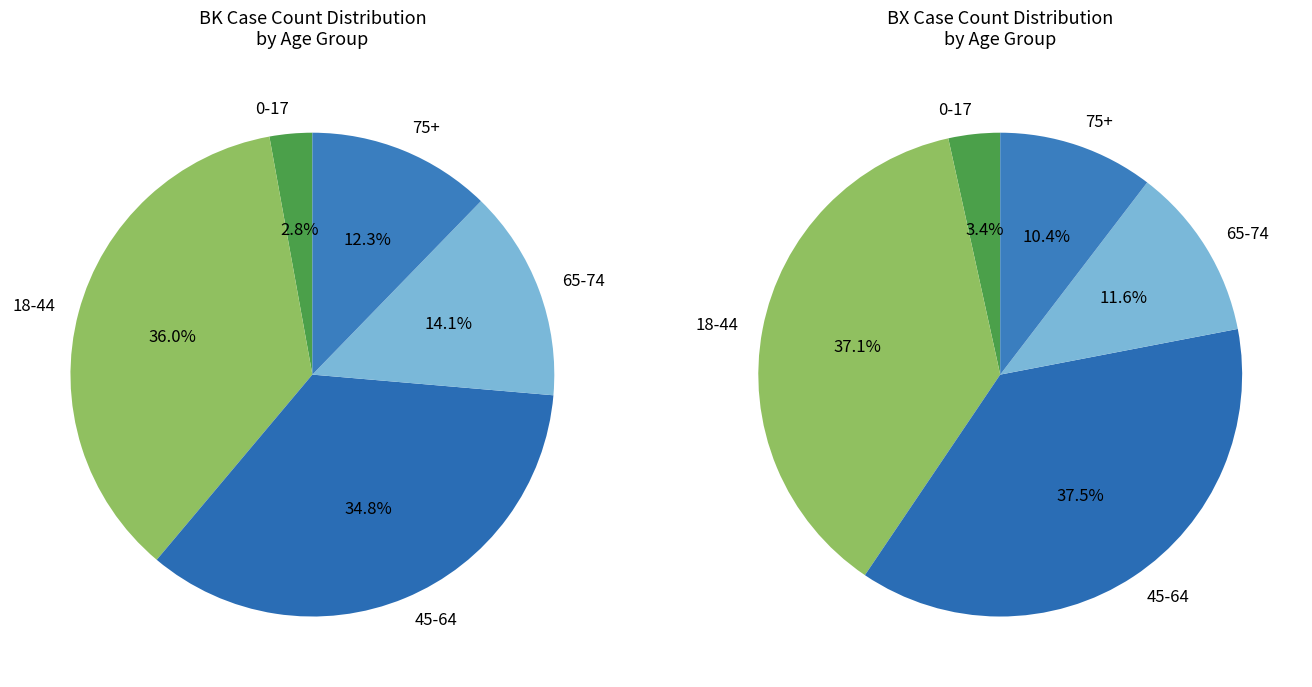

To the nearest percent, what portion does 75+ represent?

12%